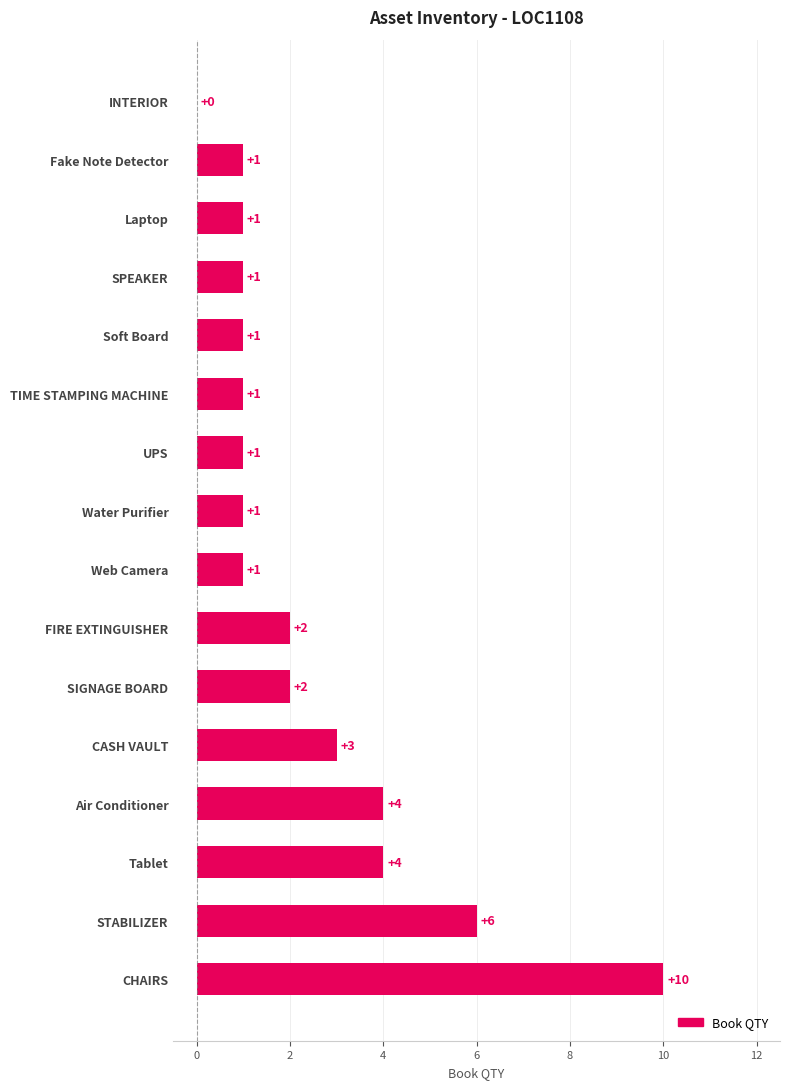

At which category does the chart reach its peak across all series?

CHAIRS